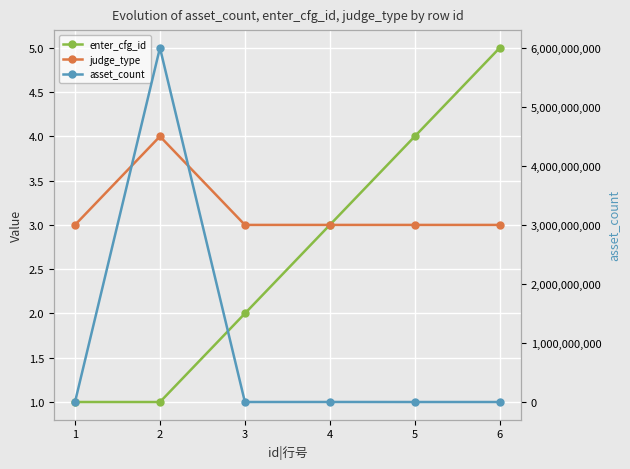

What is the minimum value shown in the chart?

1